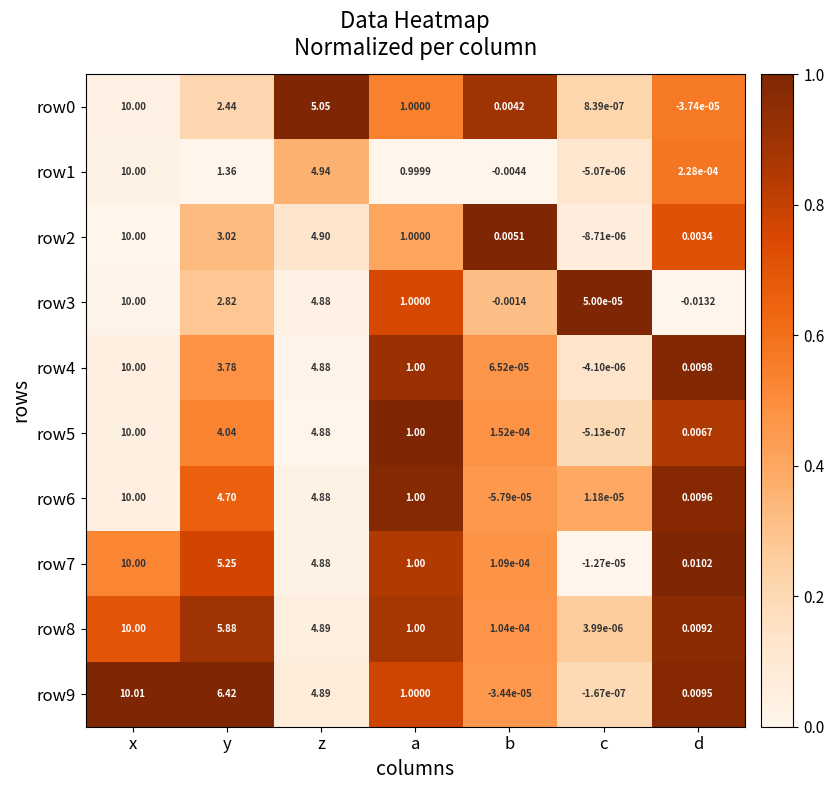

Rank the categories by row9 value from lowest to highest.

b, c, d, a, z, y, x